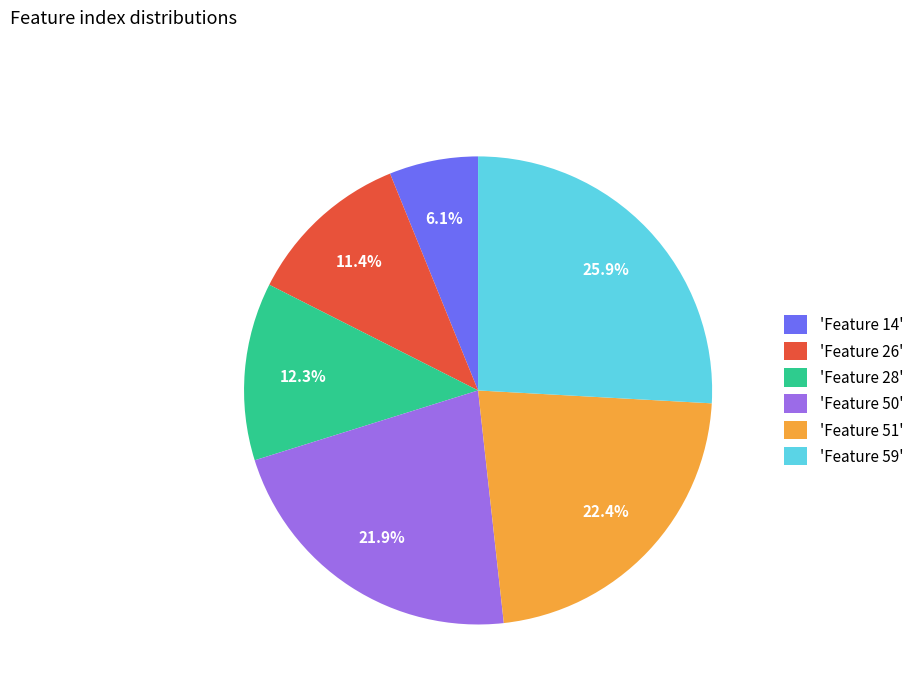

Is there a majority slice in this chart?

No